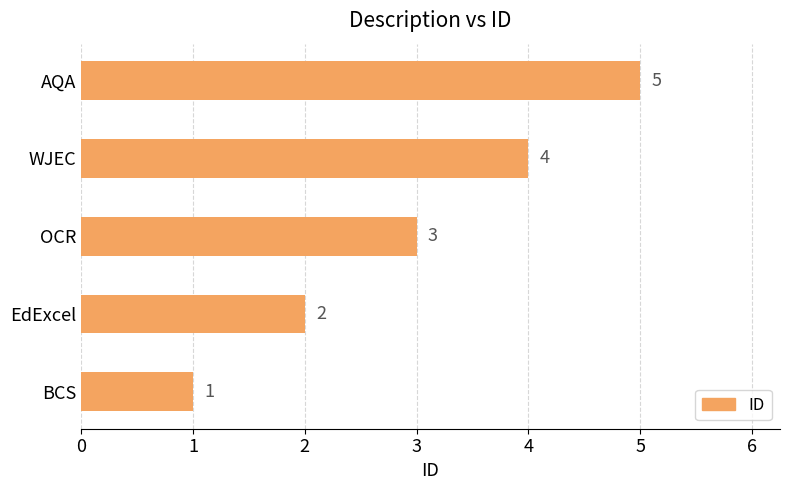

True or false: the data shows 5 at AQA.

True